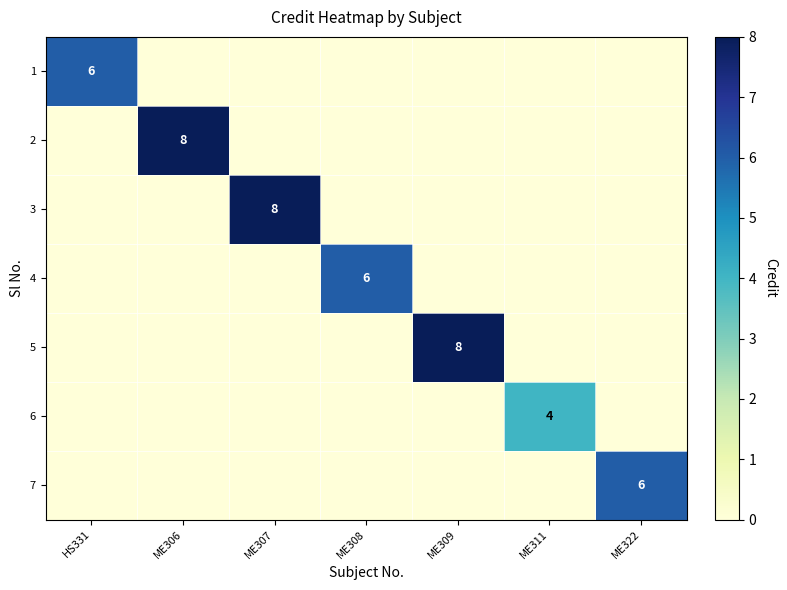

Is it true that 4 equals 3 at ME308?

False